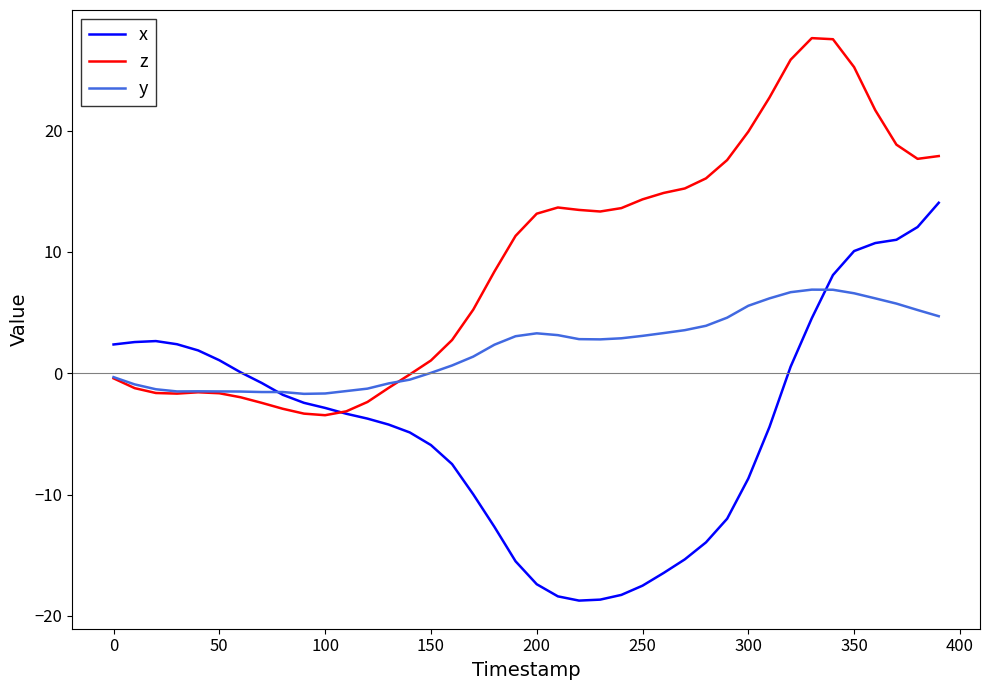

List the series in order of their peak value, highest first.

z, x, y